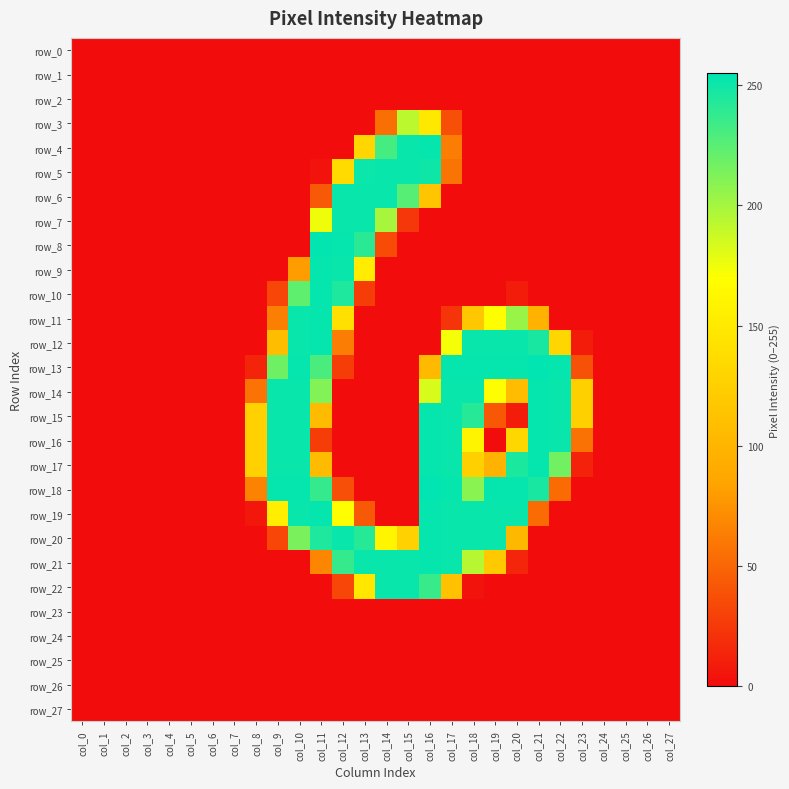

The row_7 series shows 24 at col_15. True or false?

True